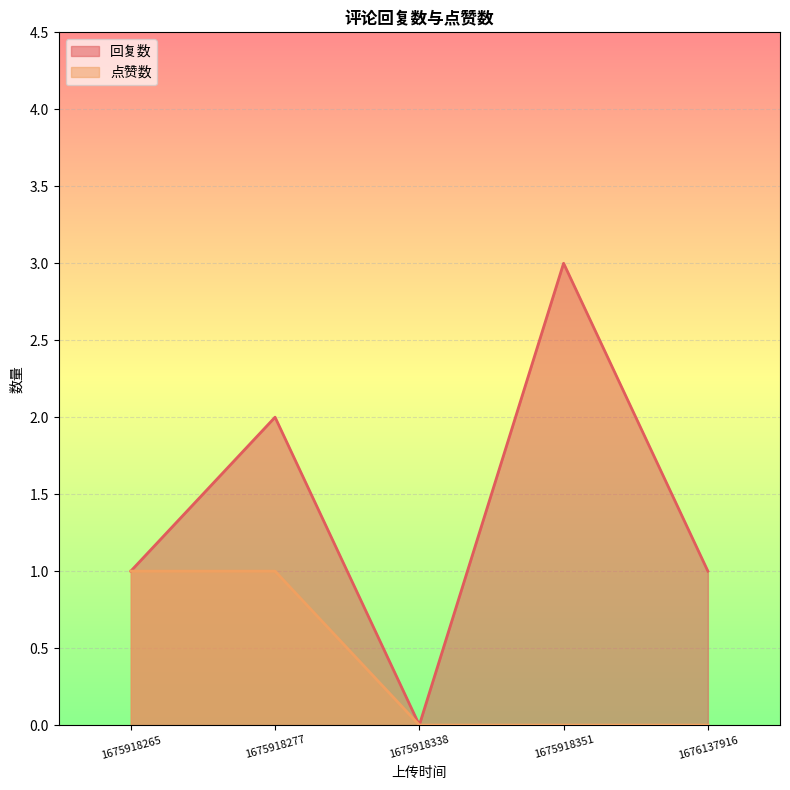

True or false: 回复数 has a value of 3 at 1675918277.

False